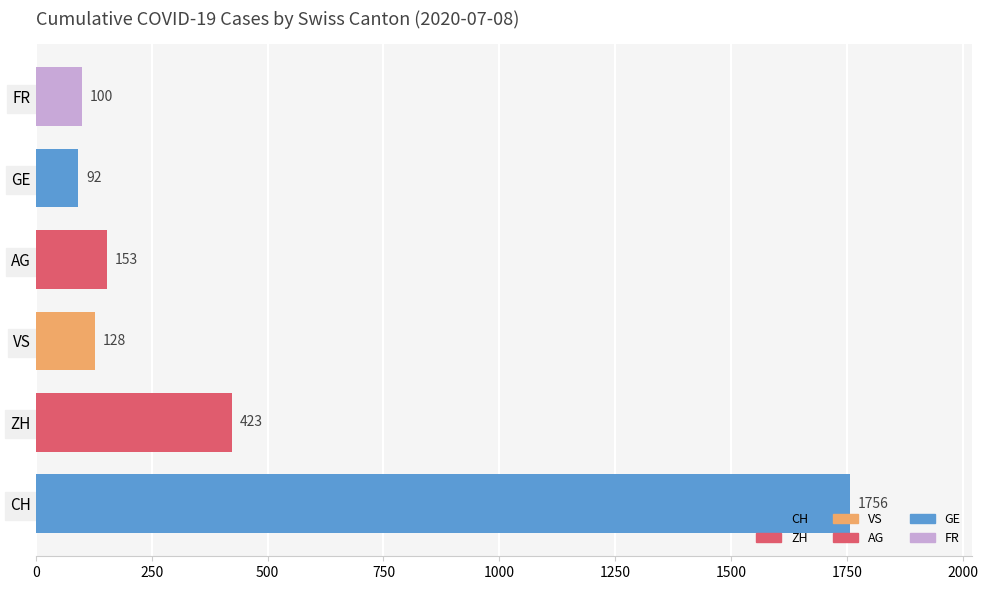

Does the chart contain stacked bars?

No